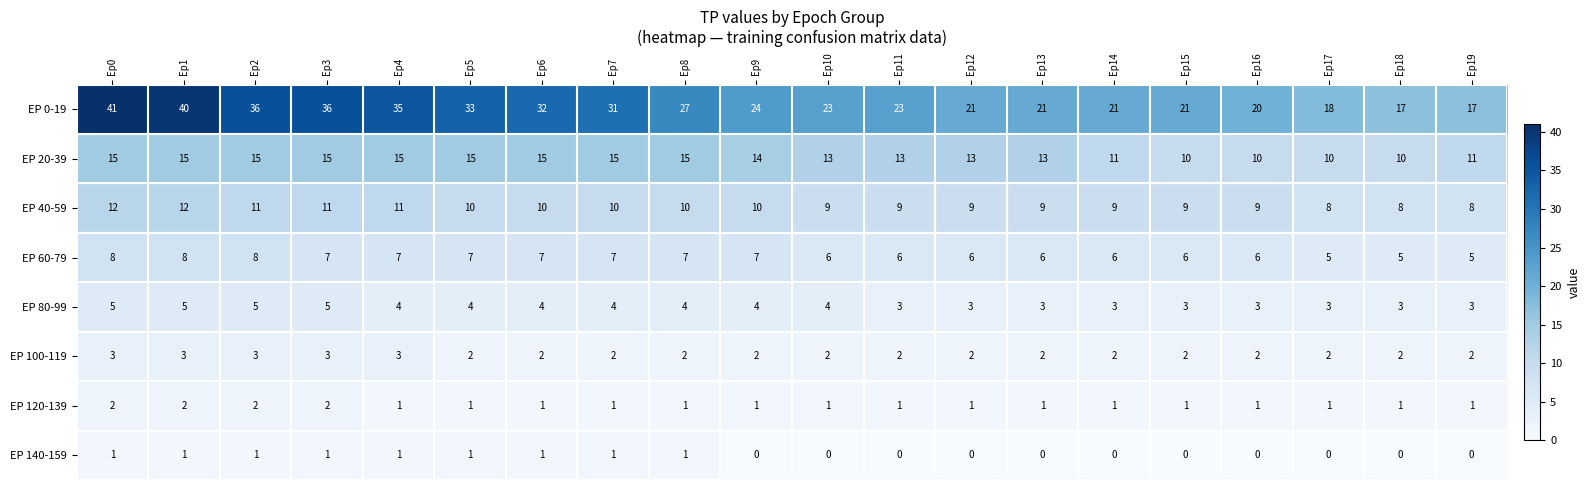

At which label does EP 0-19 first exceed 24?

Ep0